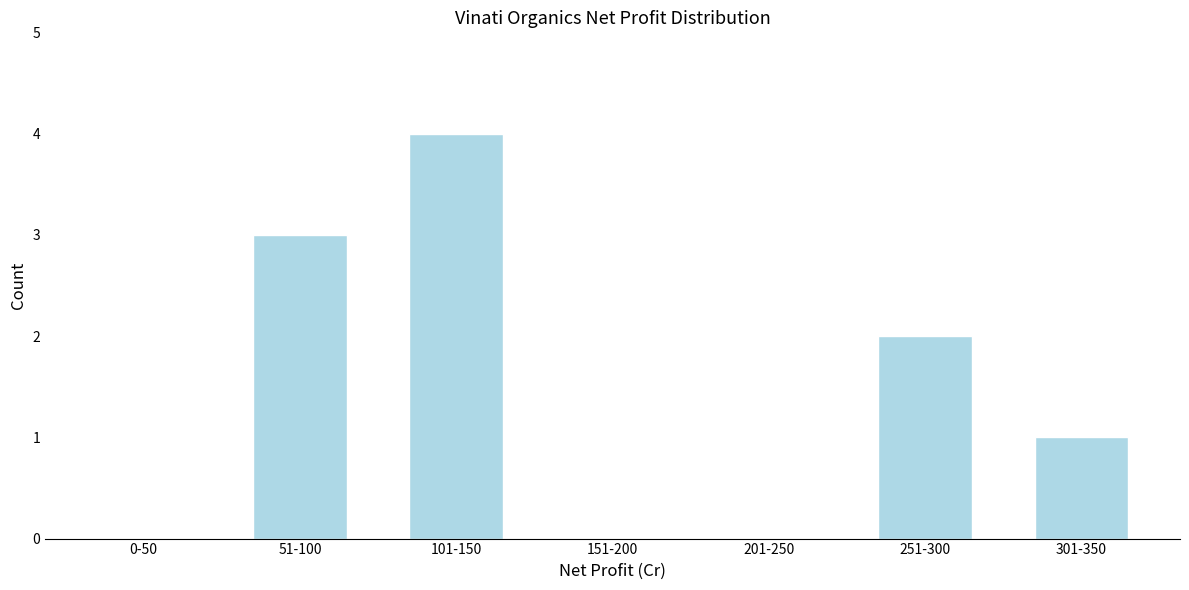

Reading left to right, extract all data points from this chart.

0-50=0	51-100=3	101-150=4	151-200=0	201-250=0	251-300=2	301-350=1